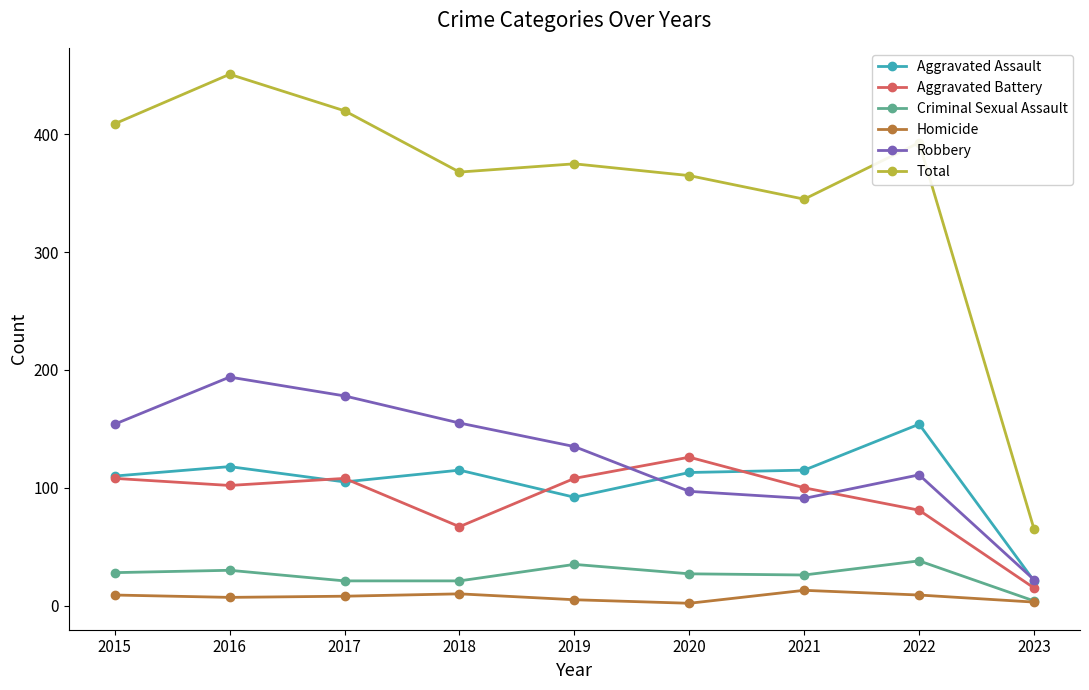

At which category does Total reach its first local valley?

2018